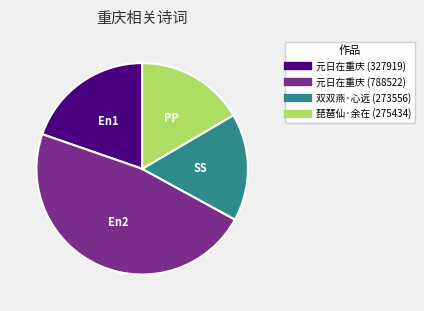

Is there a majority slice in this chart?

No